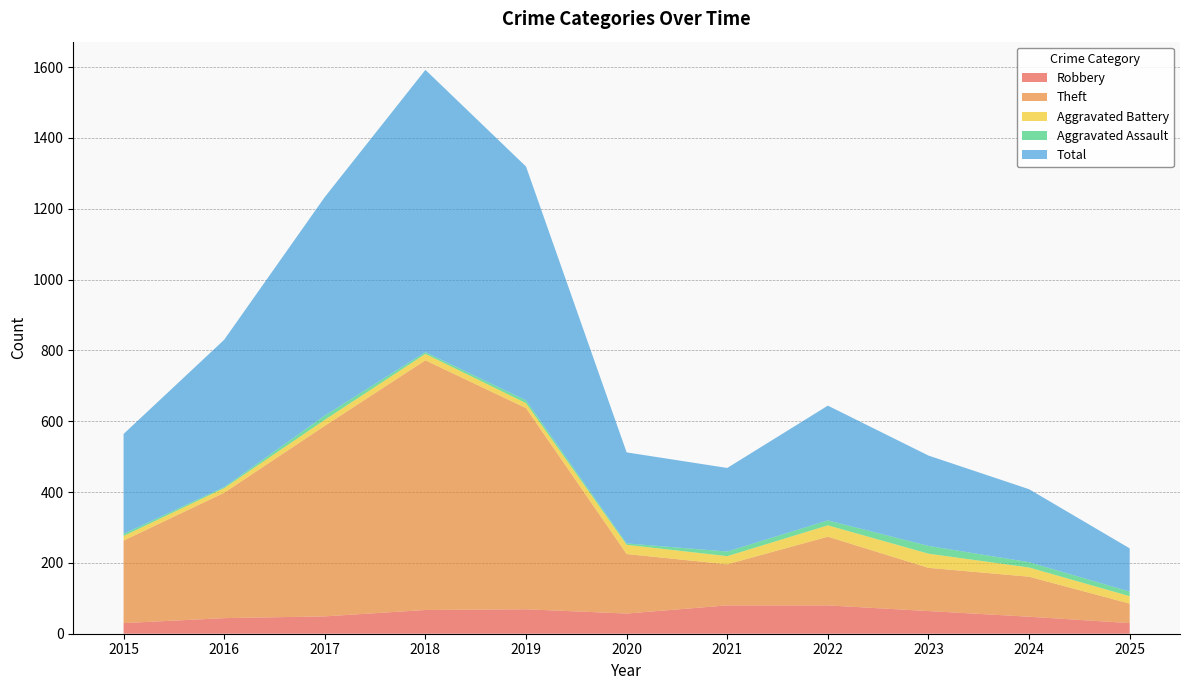

Reading left to right, transcribe all the data shown in this chart.

Robbery: 30	44	49	67	69	57	80	80	64	48	30
Theft: 233	354	538	705	568	168	116	194	122	113	55
Aggravated Battery: 13	13	17	18	14	26	23	32	40	26	21
Aggravated Assault: 6	3	12	5	8	4	13	14	22	15	13
Total: 282	416	617	797	660	257	236	324	255	206	122